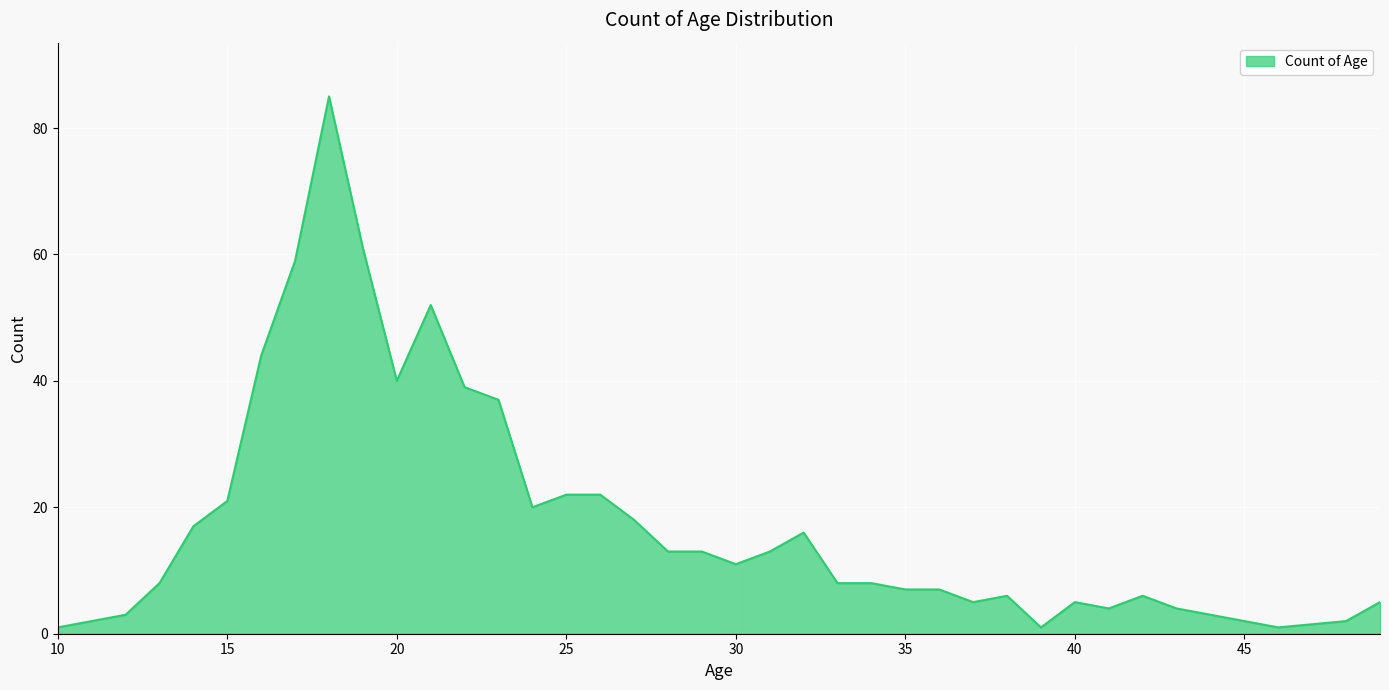

What is the maximum value shown in the chart?

85